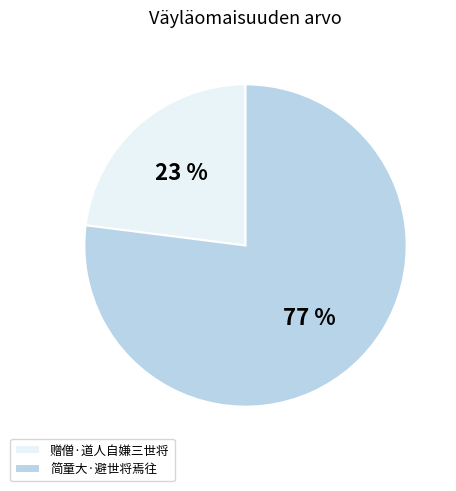

To the nearest percent, what is the average slice percentage?

50%